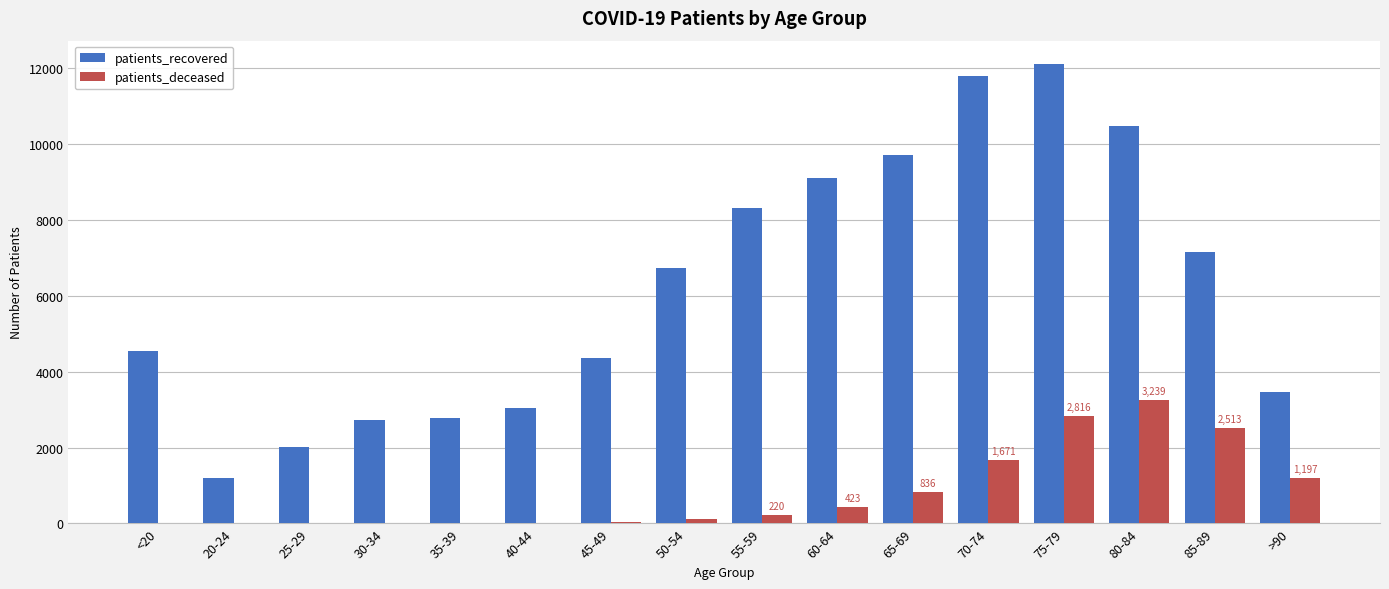

What is the spread (max minus min) of values at 30-34?

2719